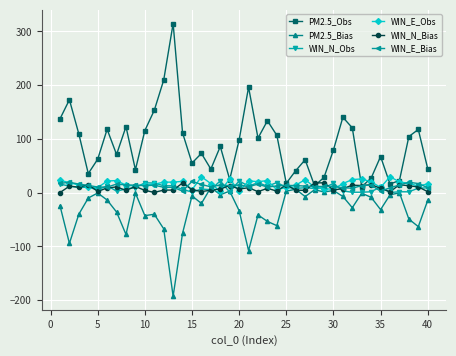

Is this an area chart (filled region under the line)?

No